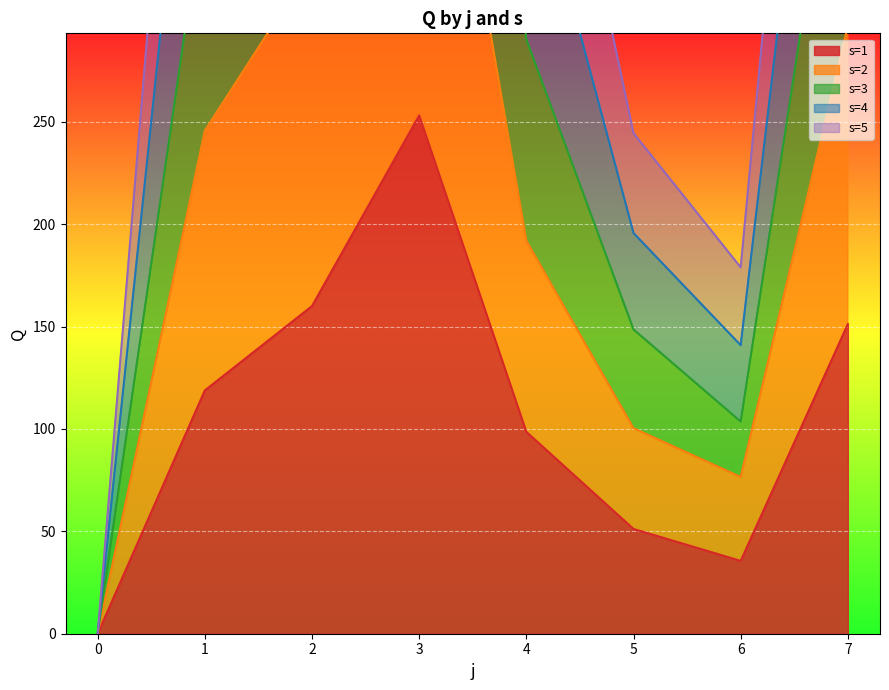

Count the number of categories in the chart.

8